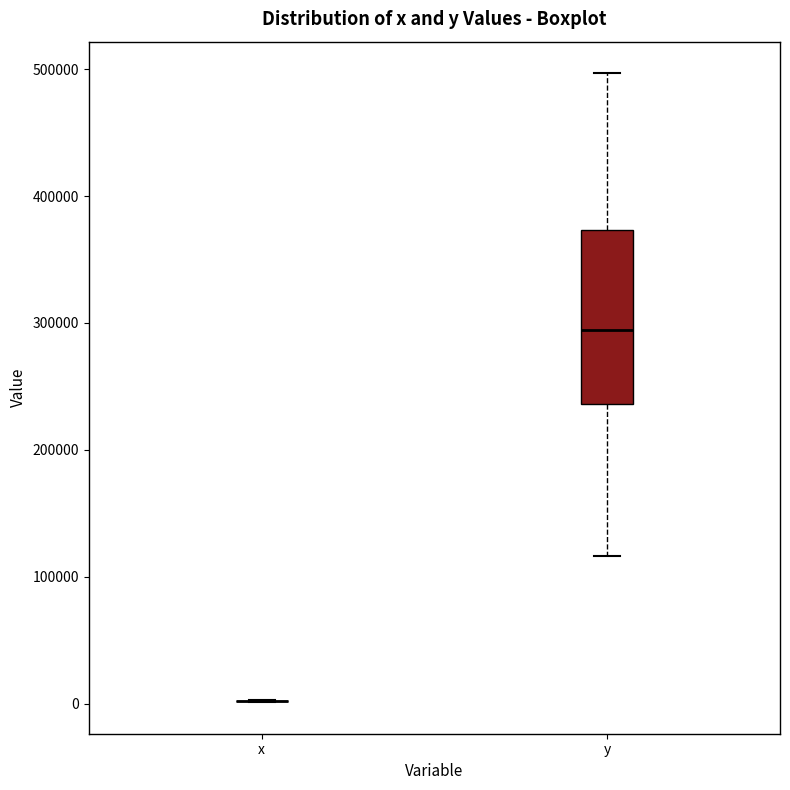

Where is the lower edge of the box for y on the y-axis? The values are not printed on the chart, so give them approximately, as read against the axis.

240000